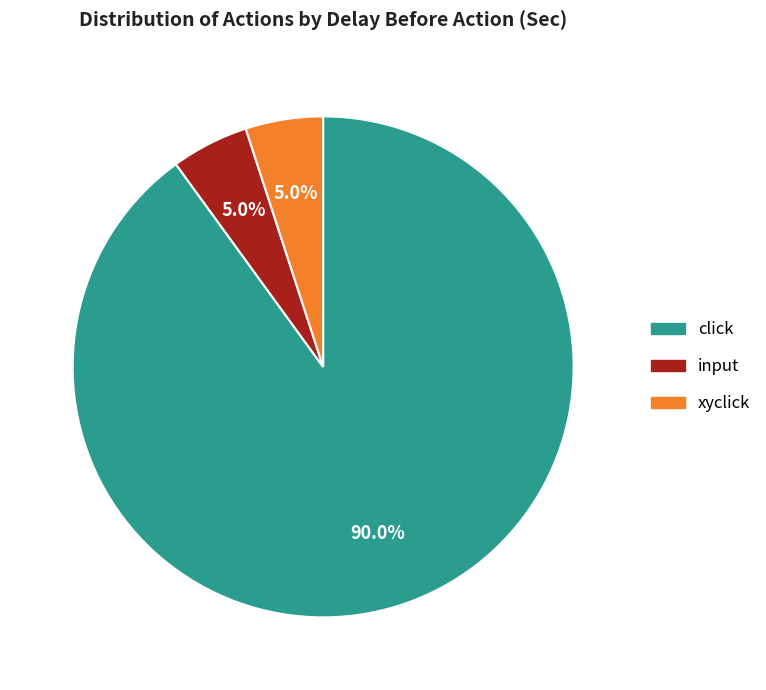

Combined, do click and input account for over 50%?

Yes